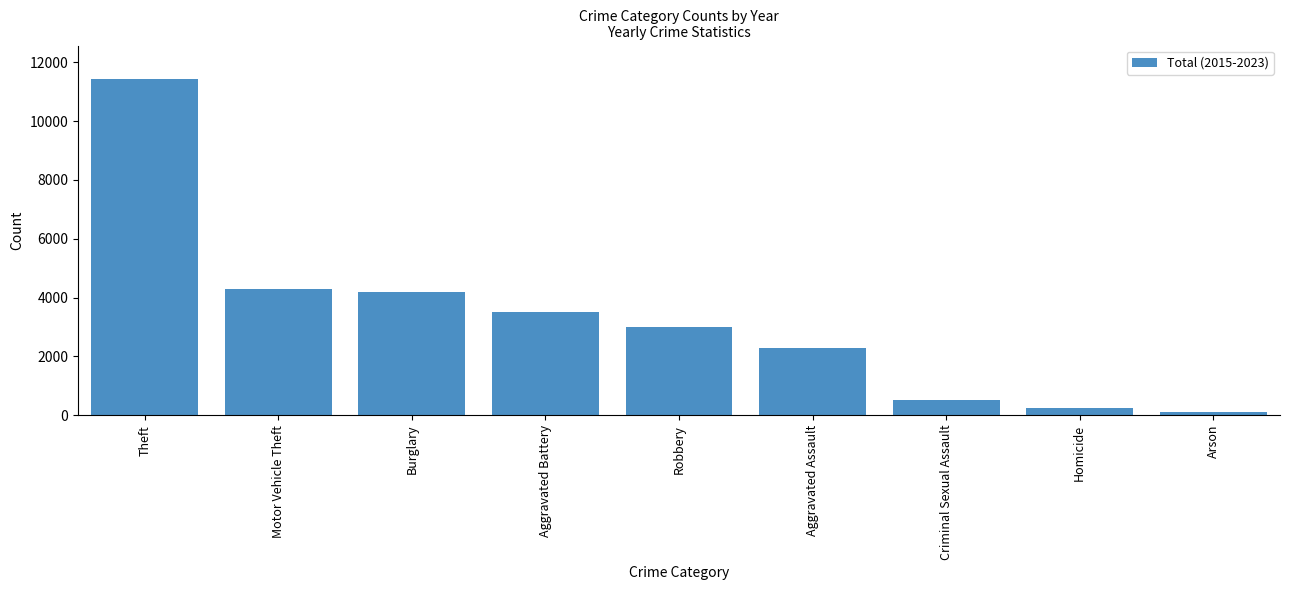

Is it true that the value at Robbery is 4986?

False